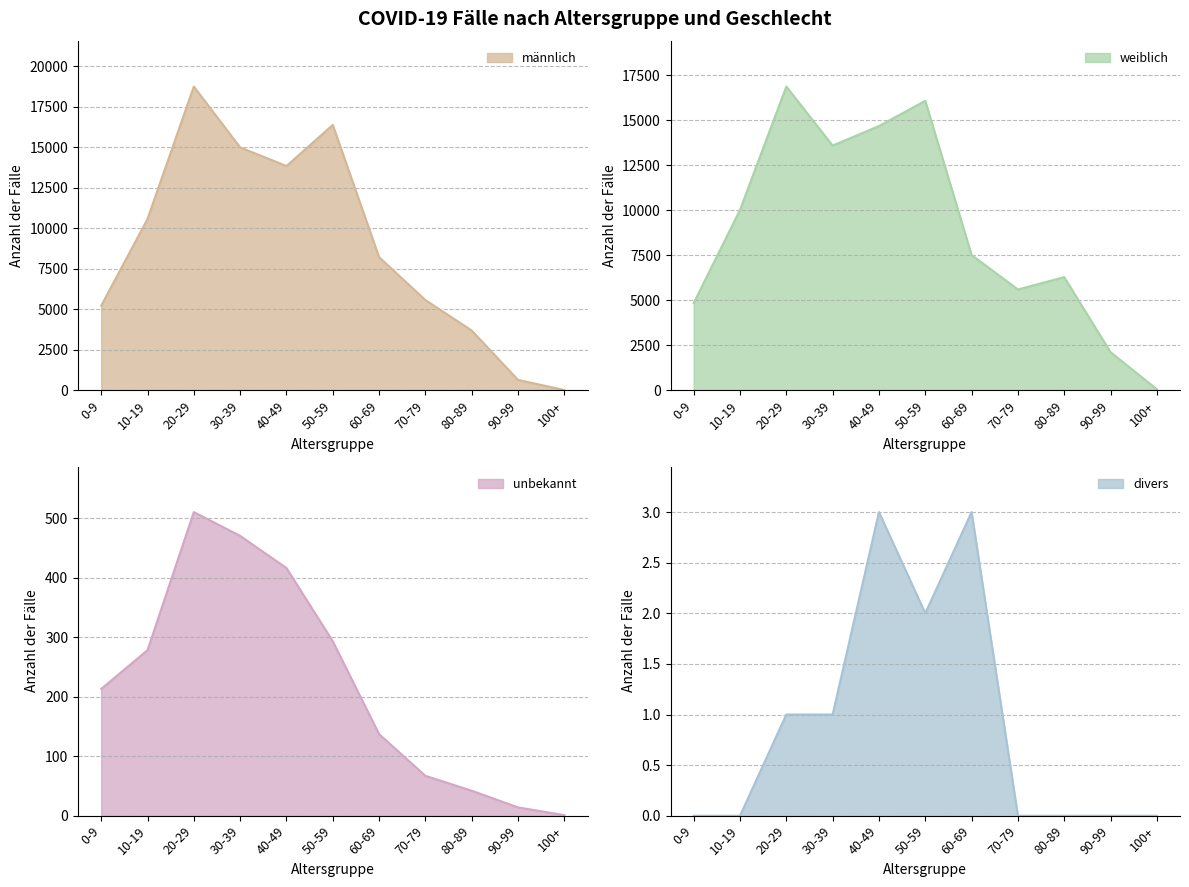

Is the value of divers at 100+ greater than the value of männlich at 20-29?

No